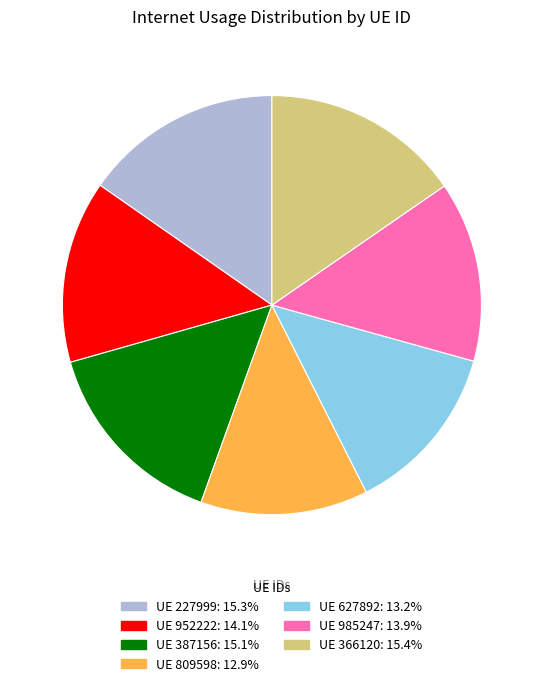

Is there any slice that represents more than half of the pie?

No